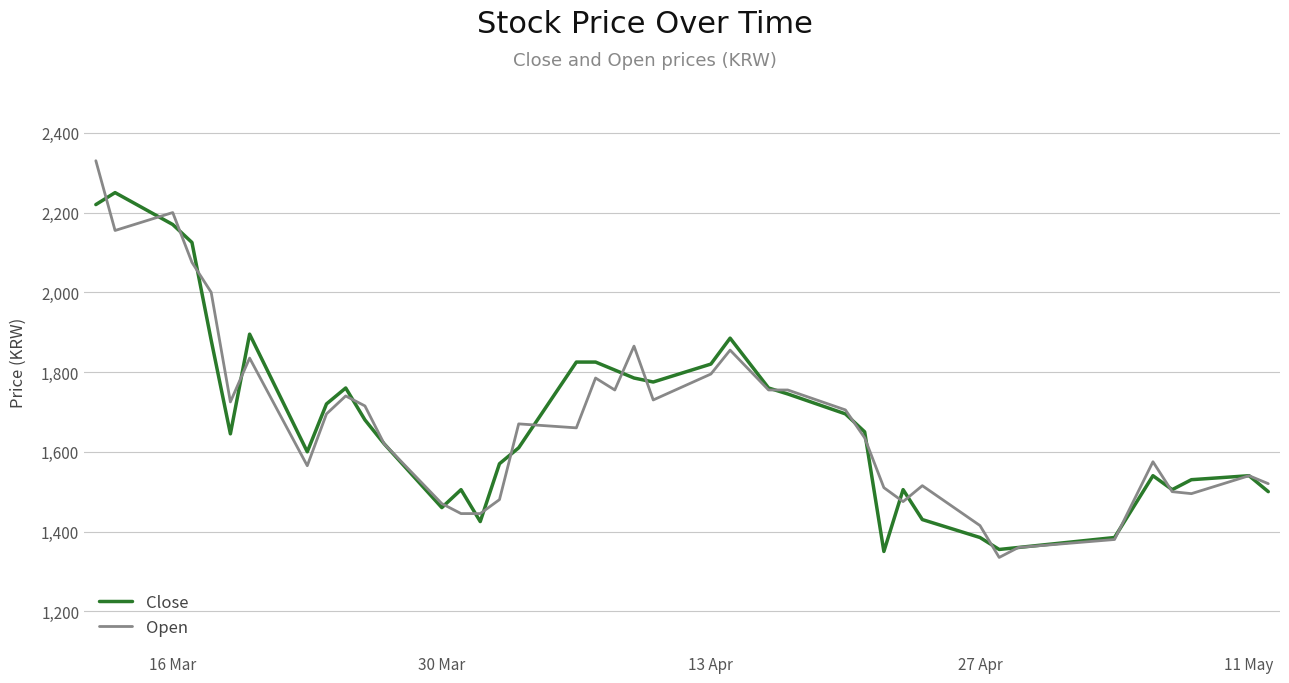

What is the highest value of the Open series?

2330